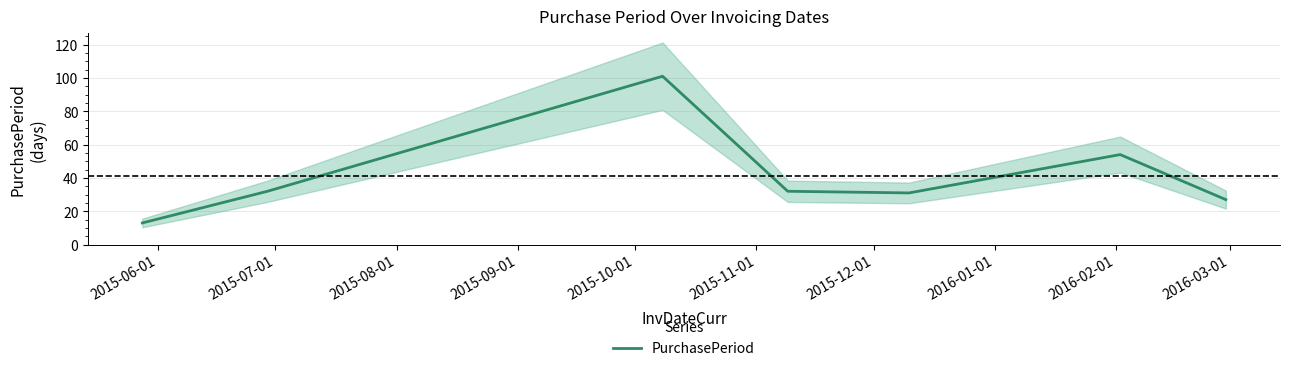

How many values exceed 32?

2